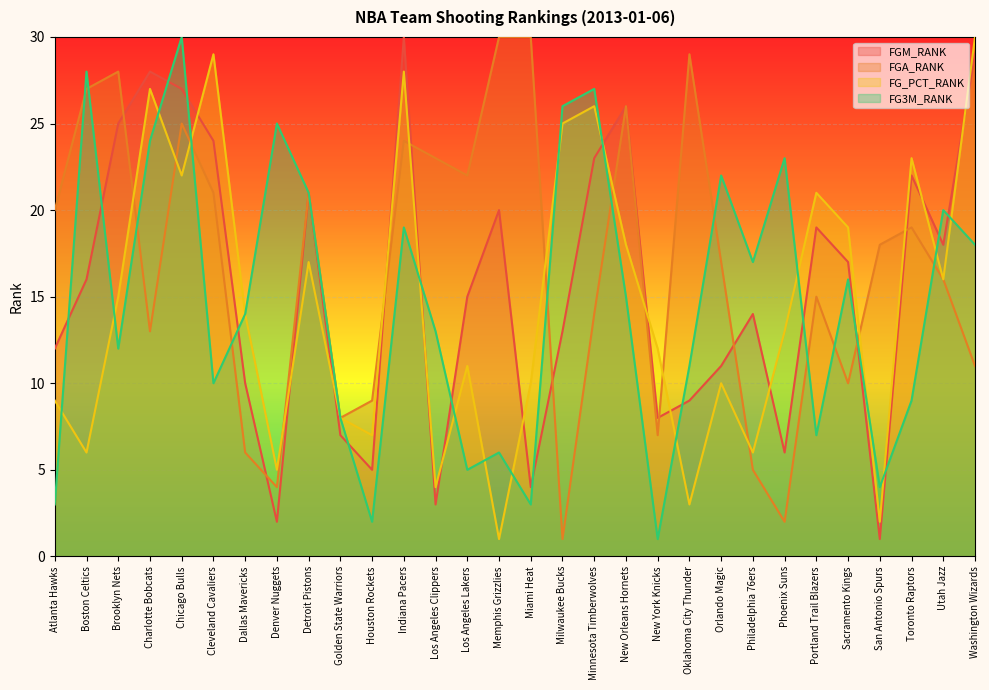

In FG3M_RANK, how many points are higher than both neighbors (excluding endpoints)?

10